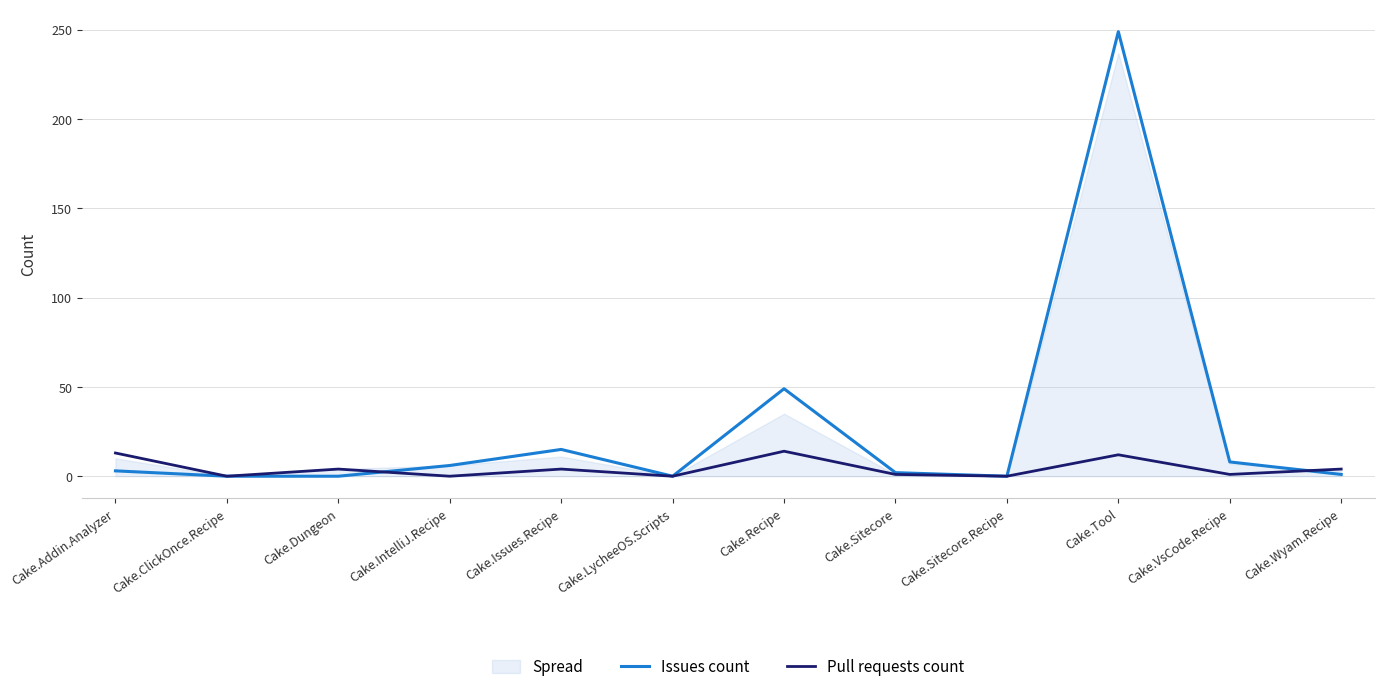

Reading left to right, list all the values displayed in this chart.

Issues count: 3	0	0	6	15	0	49	2	0	249	8	1
Pull requests count: 13	0	4	0	4	0	14	1	0	12	1	4